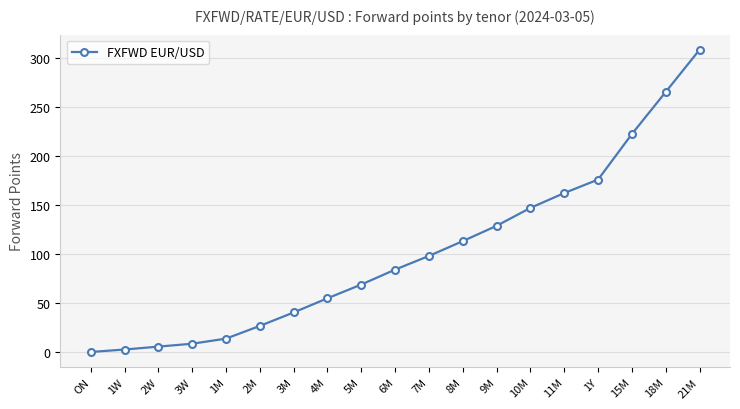

True or false: there are more than 1 points higher than both neighbors.

False